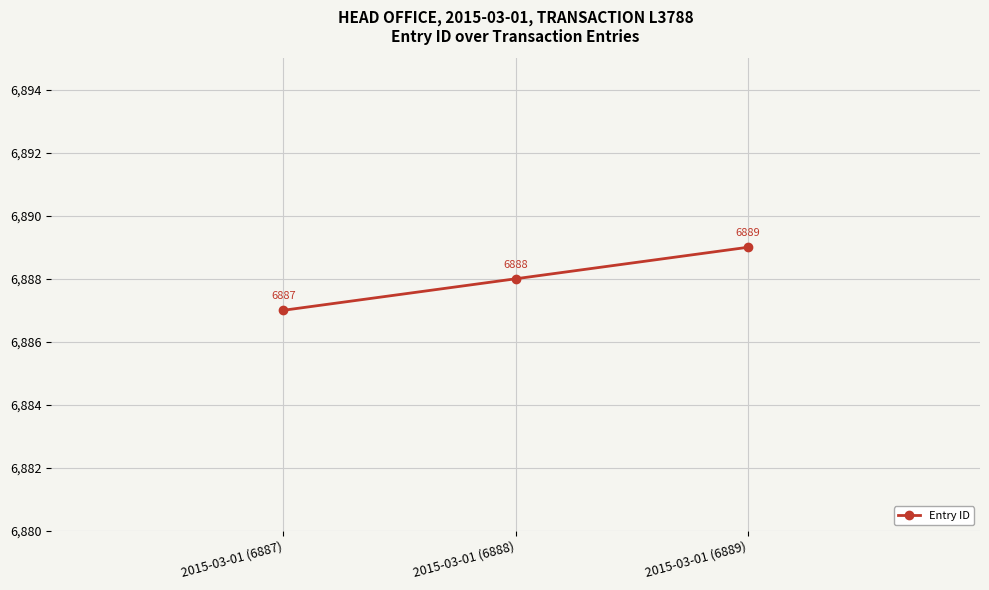

Where is the data nearest to the value 6888?

2015-03-01 (6888)